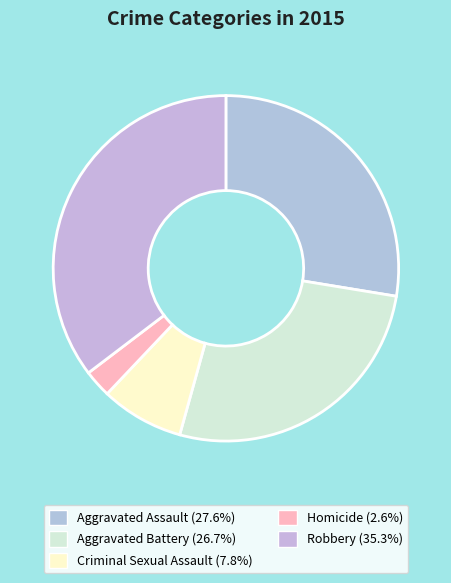

What percentage is NOT represented by Robbery?

64.7%